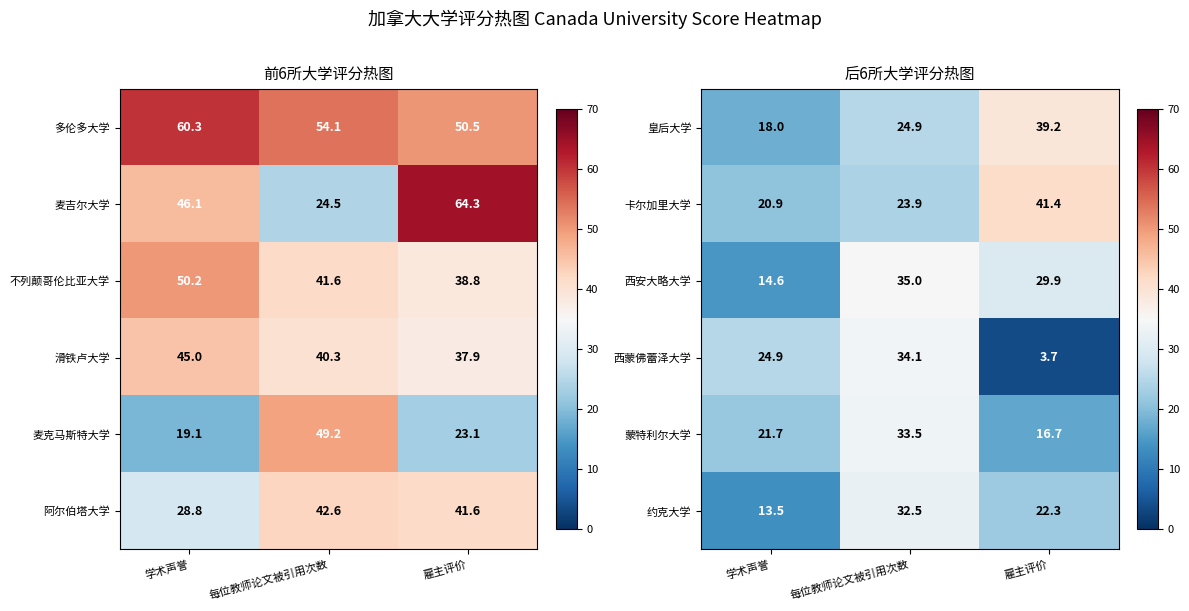

At which label does 皇后大学 first exceed 24?

每位教师论文被引用次数